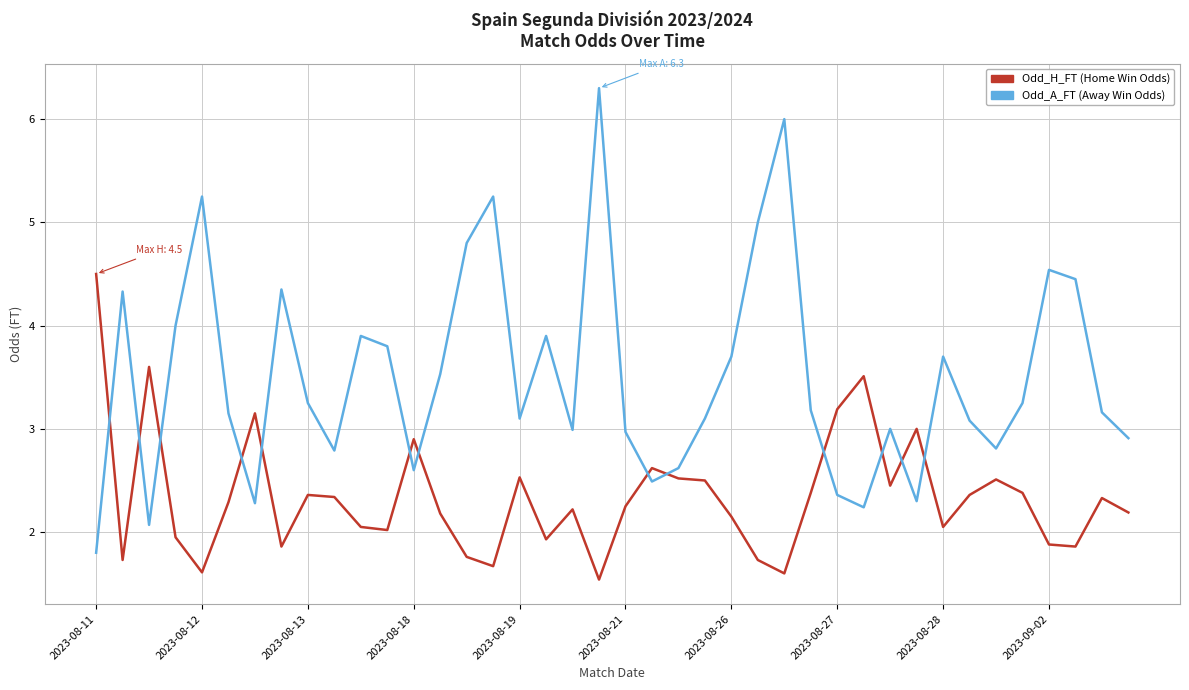

How many series are shown in this chart?

2